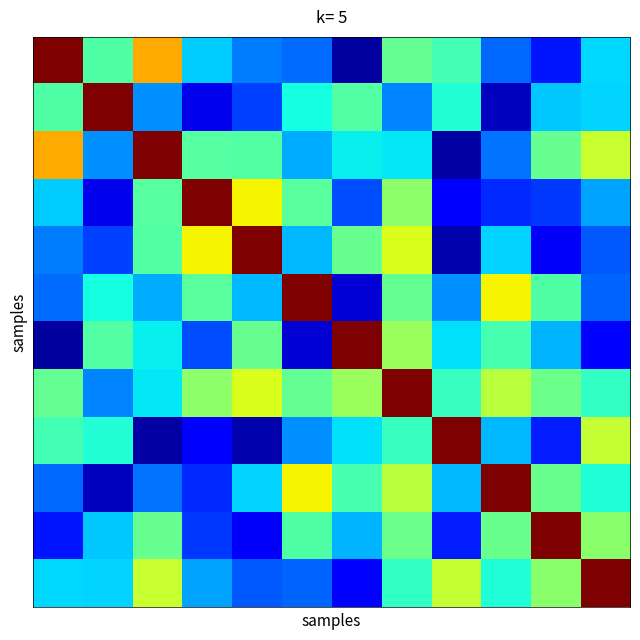

How many series are shown in this chart?

12